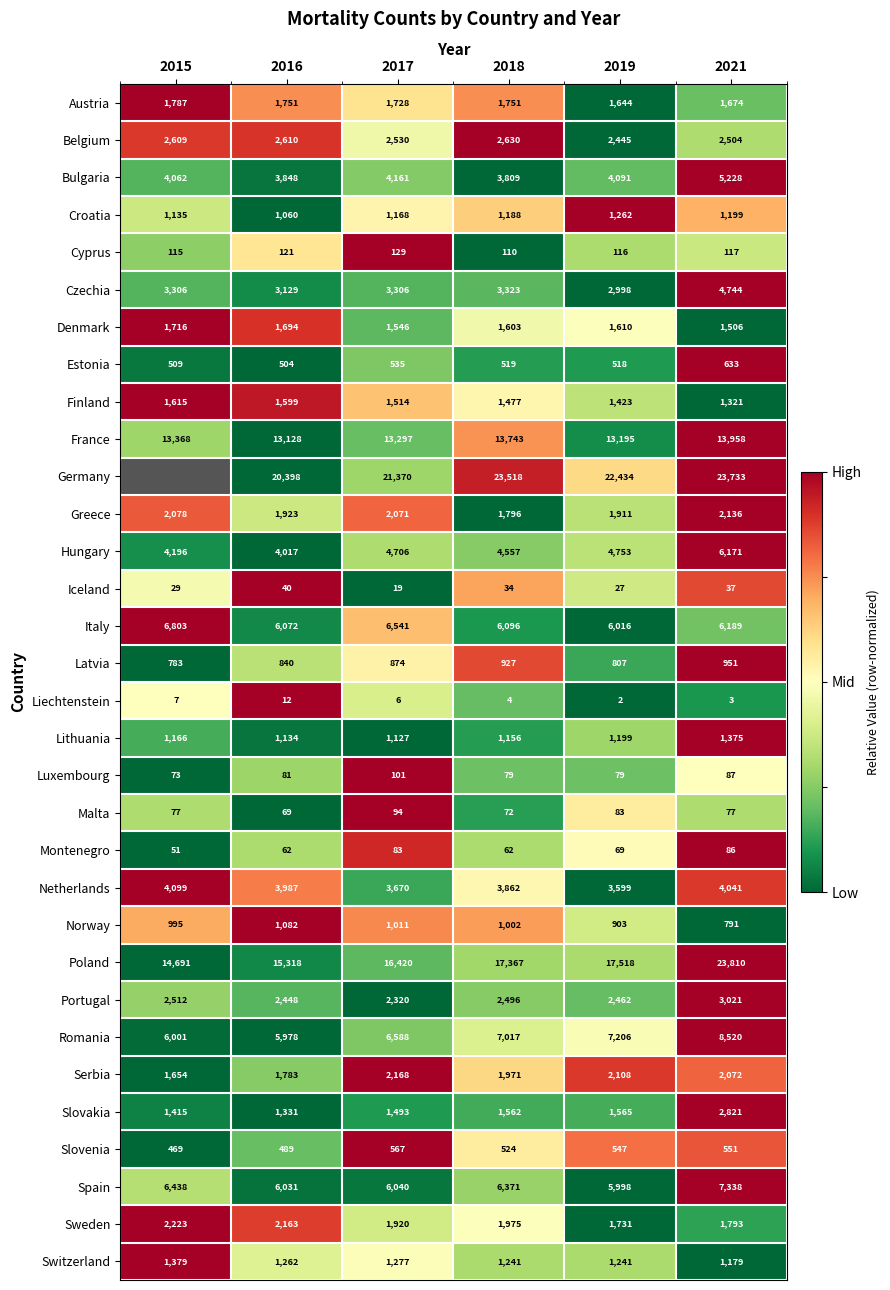

Is the value of Norway at 2016 greater than the value of Sweden at 2021?

No